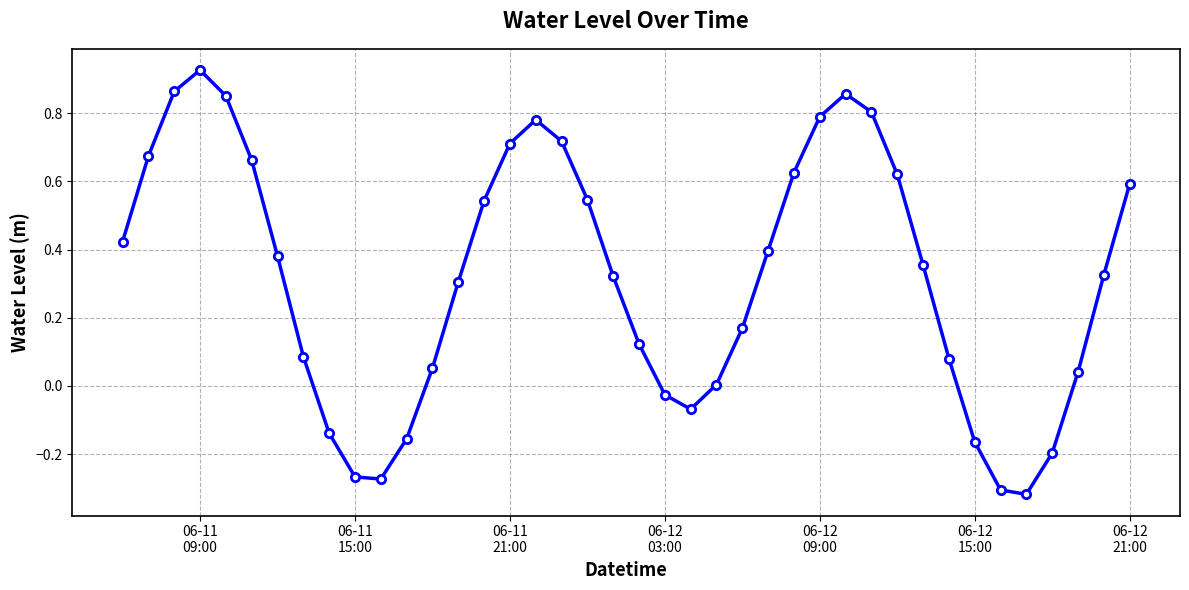

How many interior local valleys (lower than both neighbors) does the data have?

3